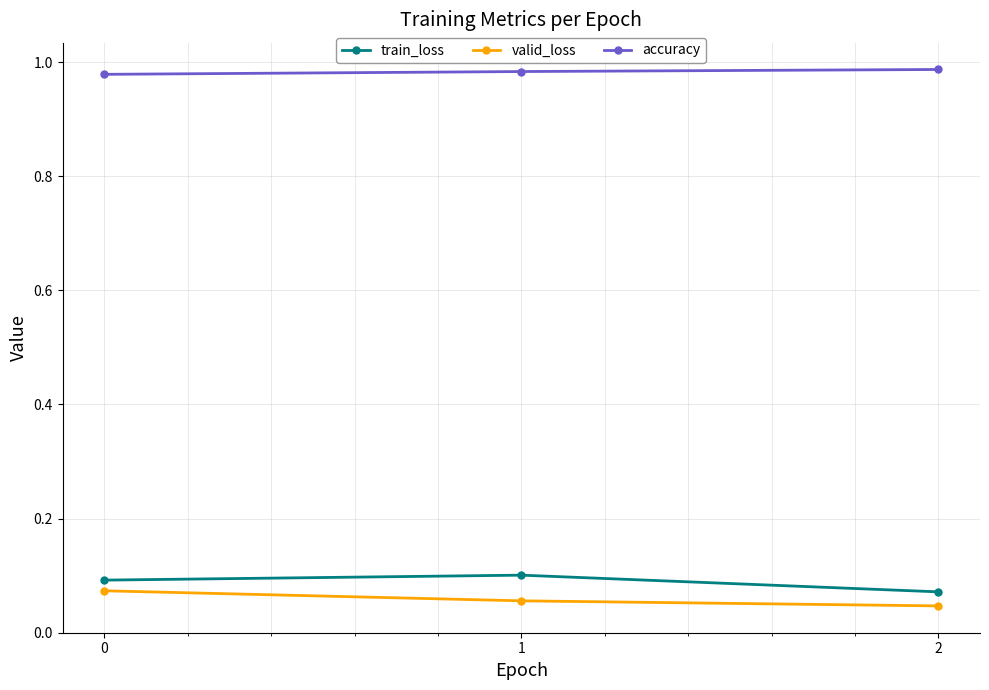

Which series has the largest total across all categories?

accuracy